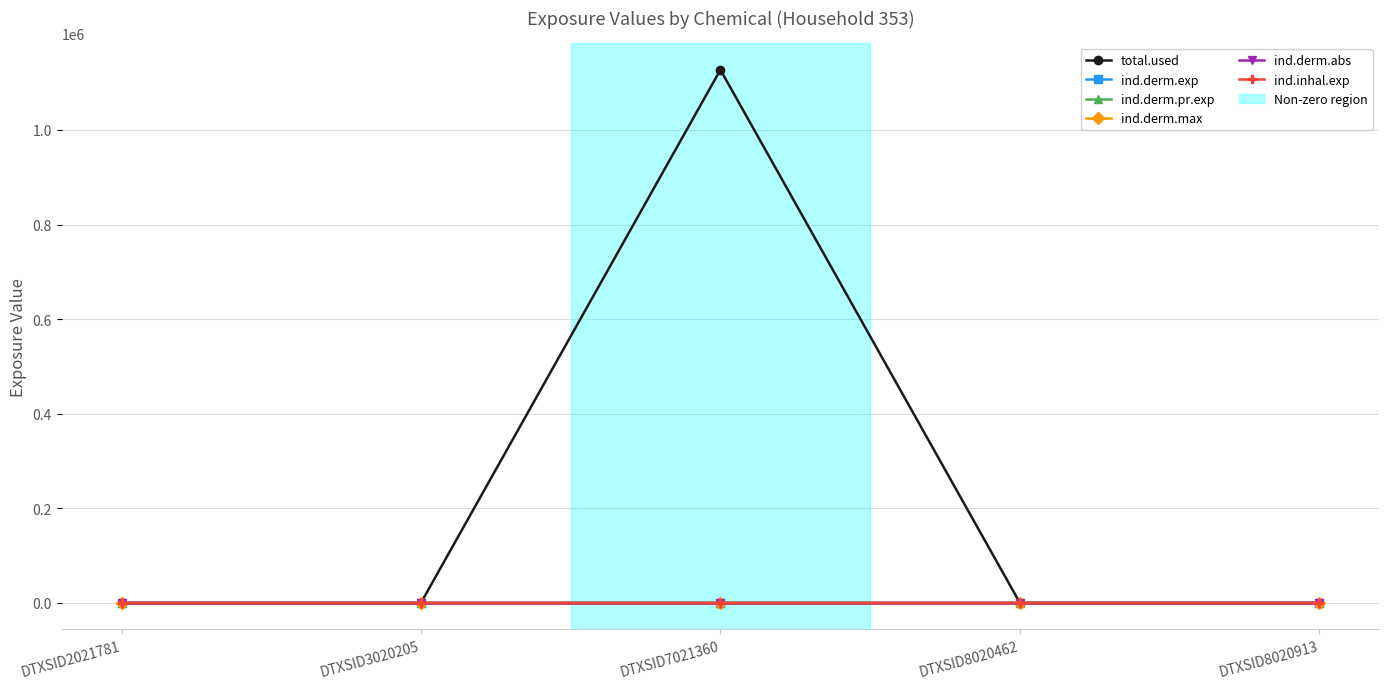

Which series has the largest total across all categories?

total.used